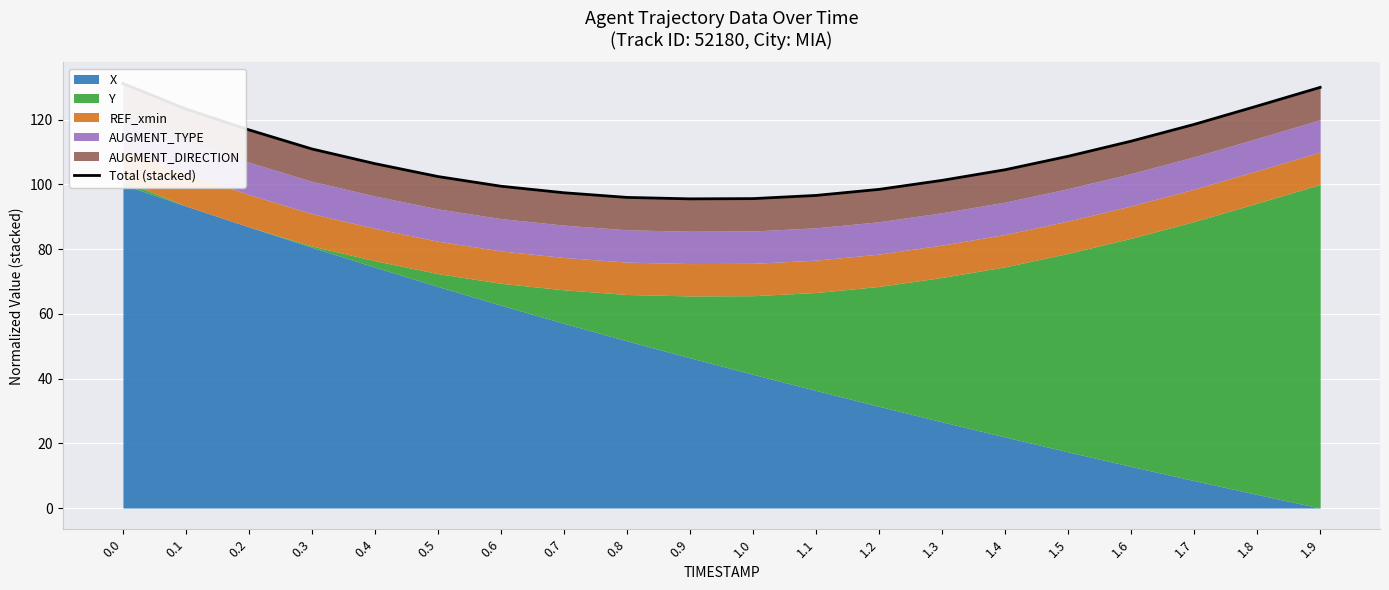

What is the label of the 12th point from the right?

0.8